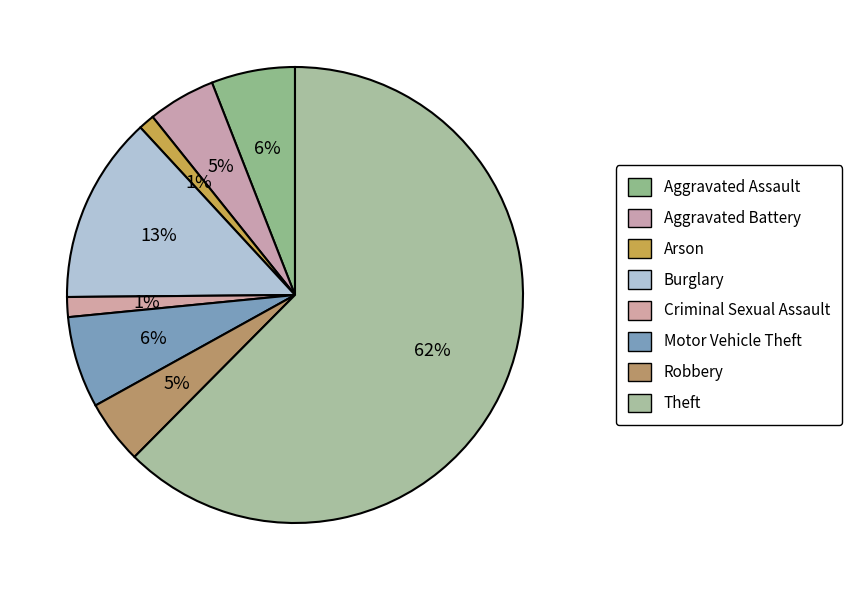

To the nearest percent, what is the difference between the largest and smallest slice percentages?

61%